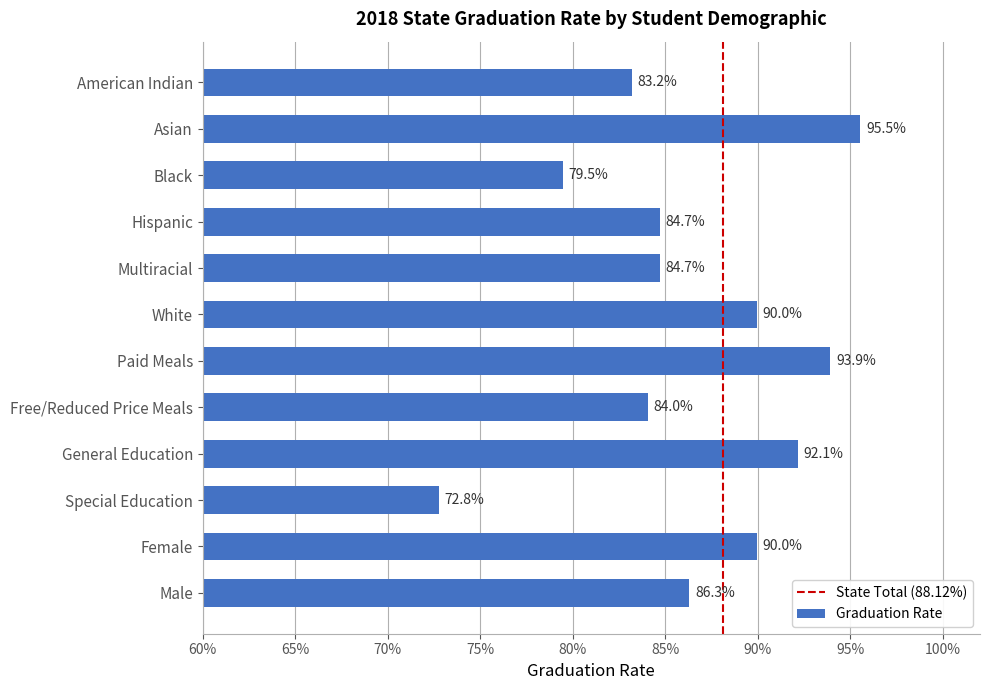

Does the chart contain any negative values?

No